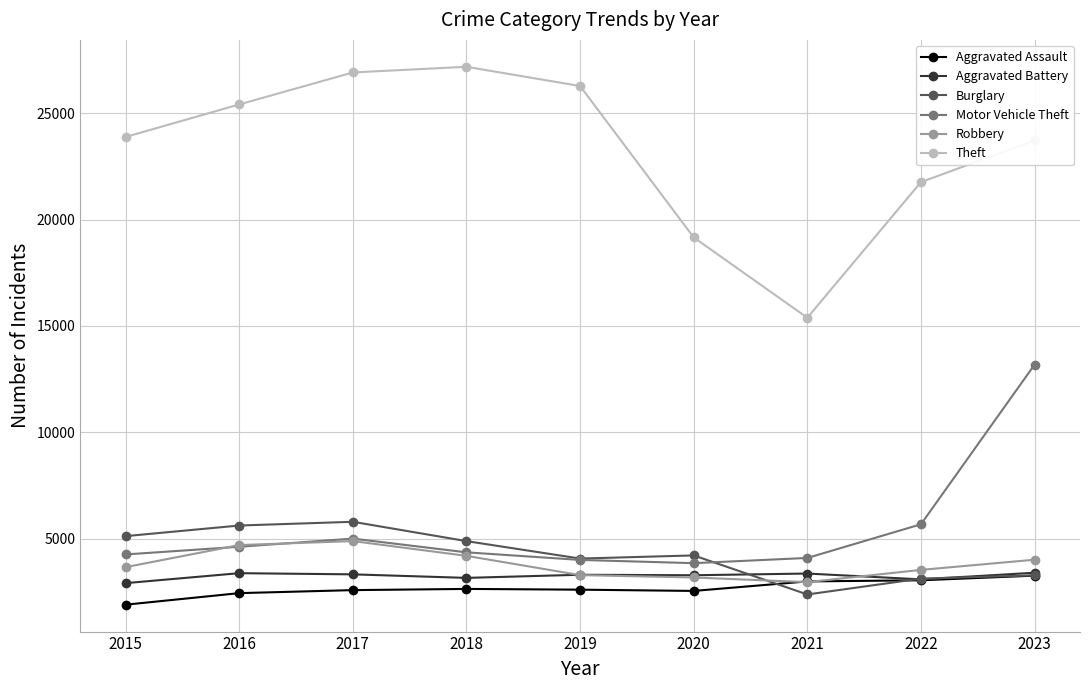

What is the value of the Burglary point at the 7th from the left?

2376